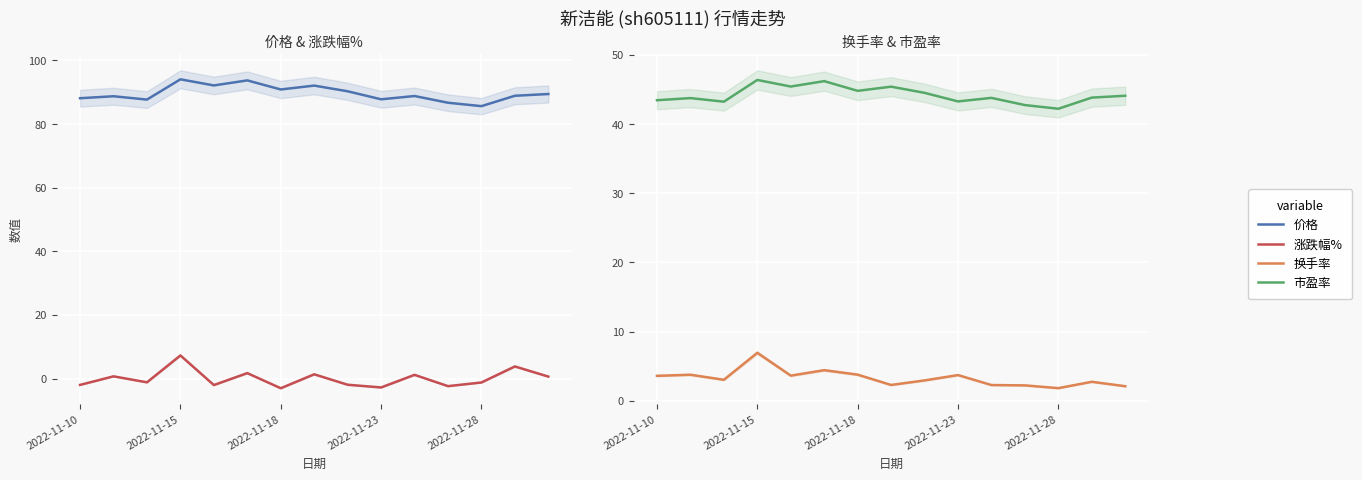

Count the number of categories in the chart.

15